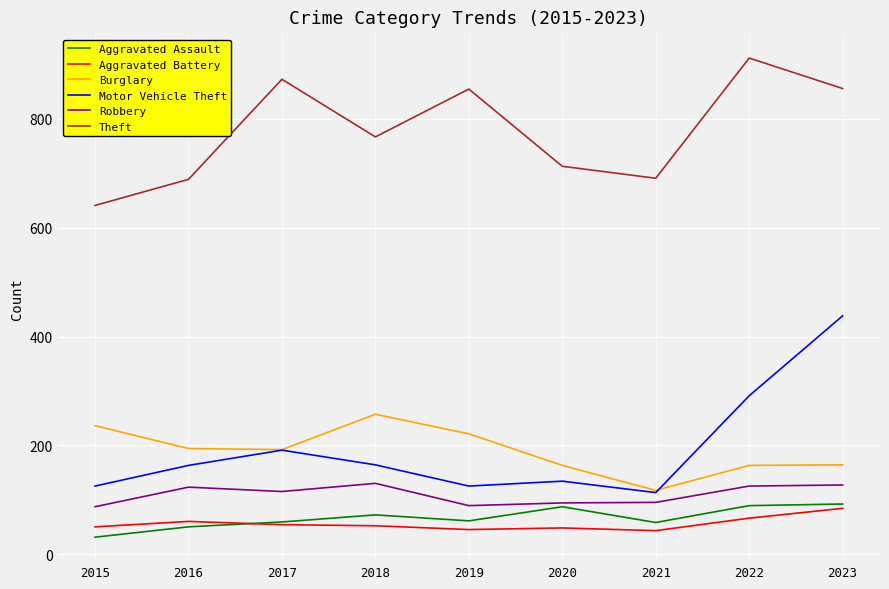

Which series has the largest total across all categories?

Theft